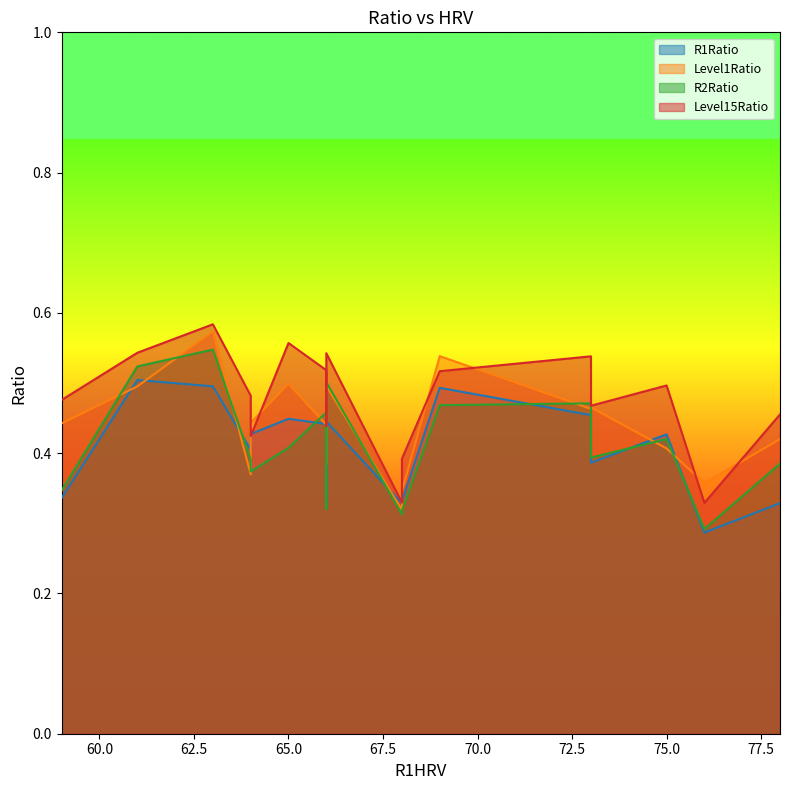

The value of Level15Ratio at 10 is 0.8. True or false?

False